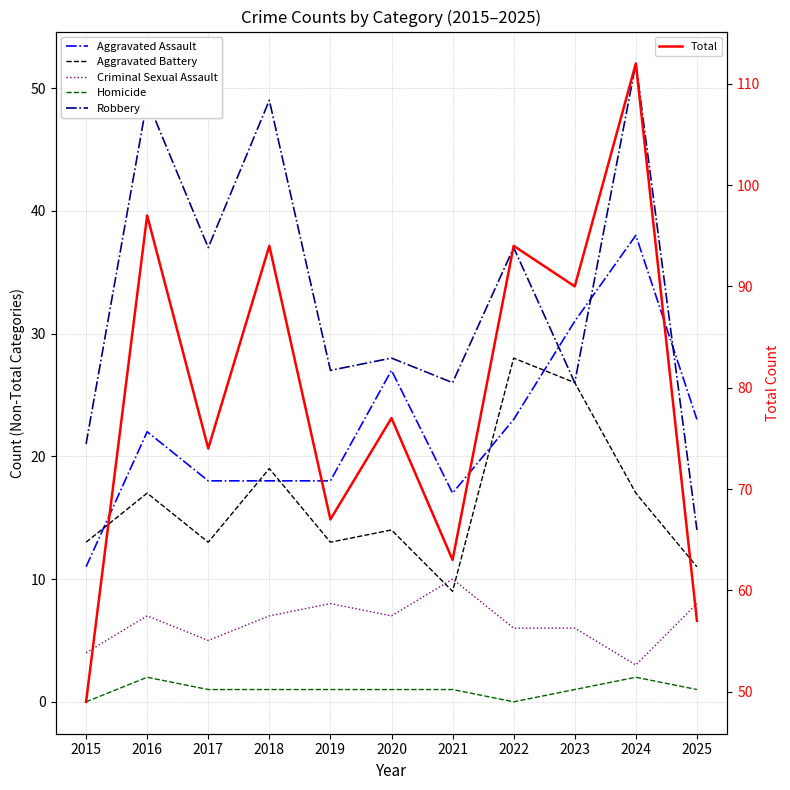

Which series ends up on top after the final intersection of Aggravated Assault and Aggravated Battery?

Aggravated Assault